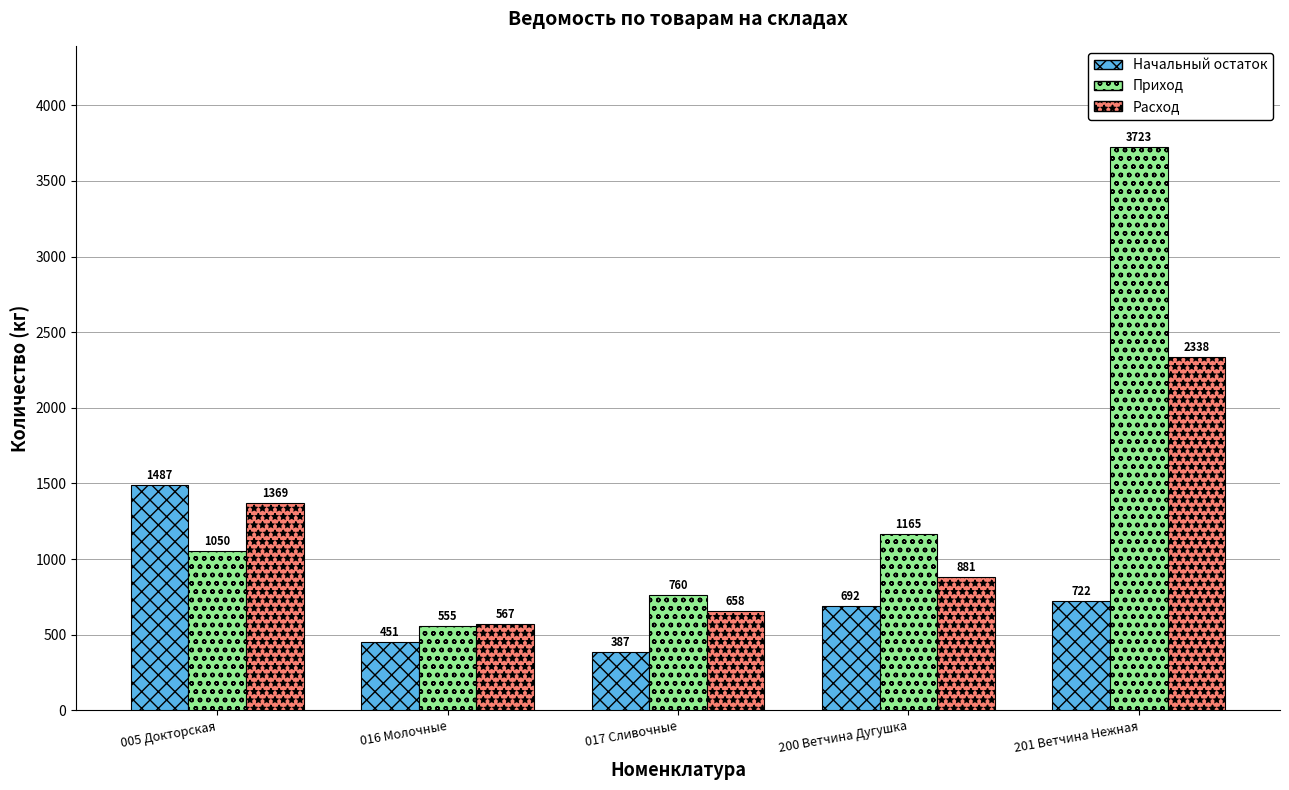

At which category does the chart reach its peak across all series?

201 Ветчина Нежная